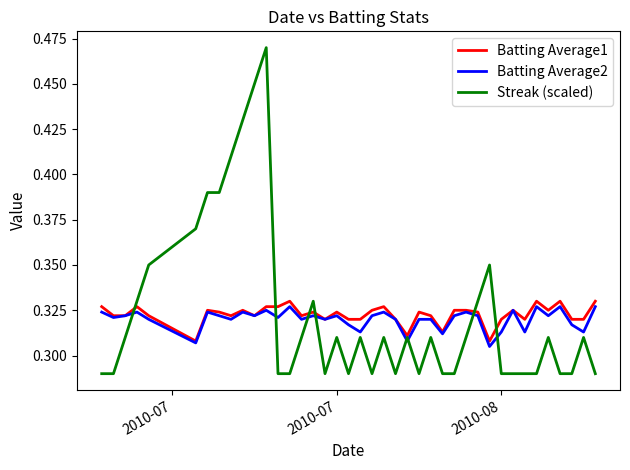

What are all the series names shown in the legend?

Batting Average1, Batting Average2, Streak (scaled)